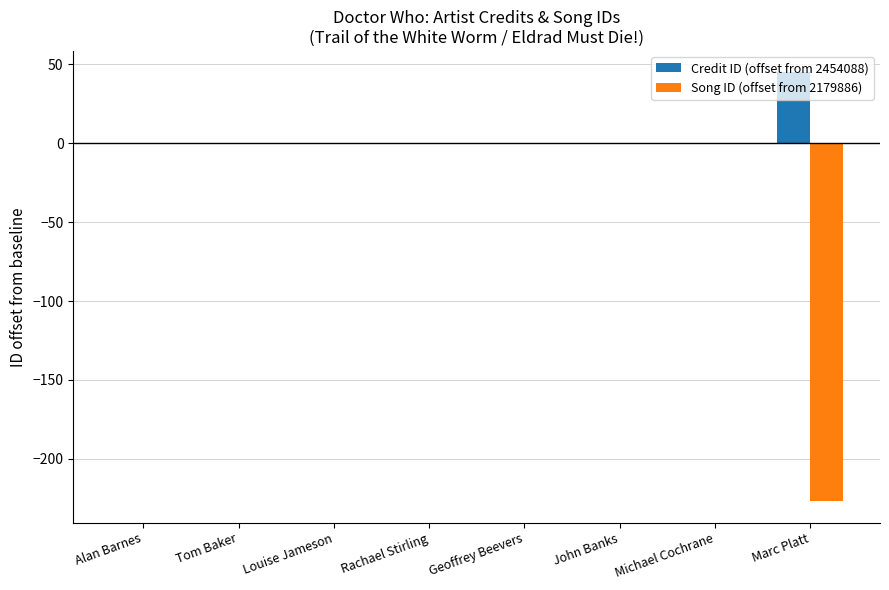

Reading right to left, list all the values displayed in this chart.

Credit ID (offset from 2454088): 45	0	0	0	0	0	0	0
Song ID (offset from 2179886): -227	0	0	0	0	0	0	0